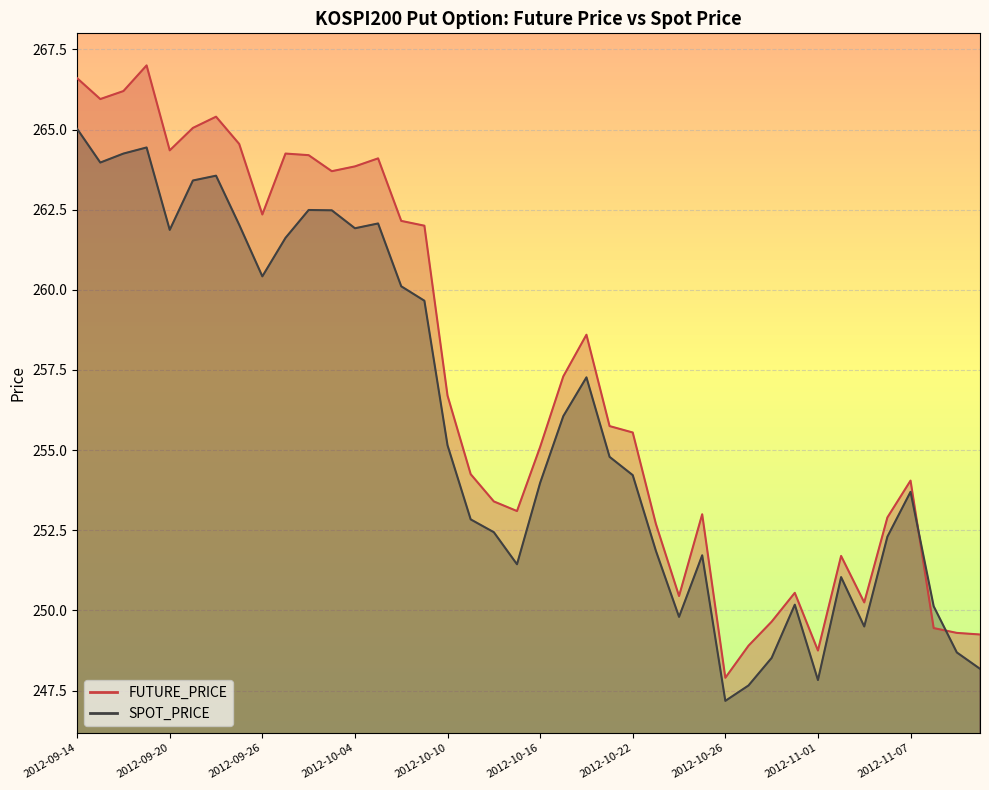

What position from the right is 2012-11-12?

1